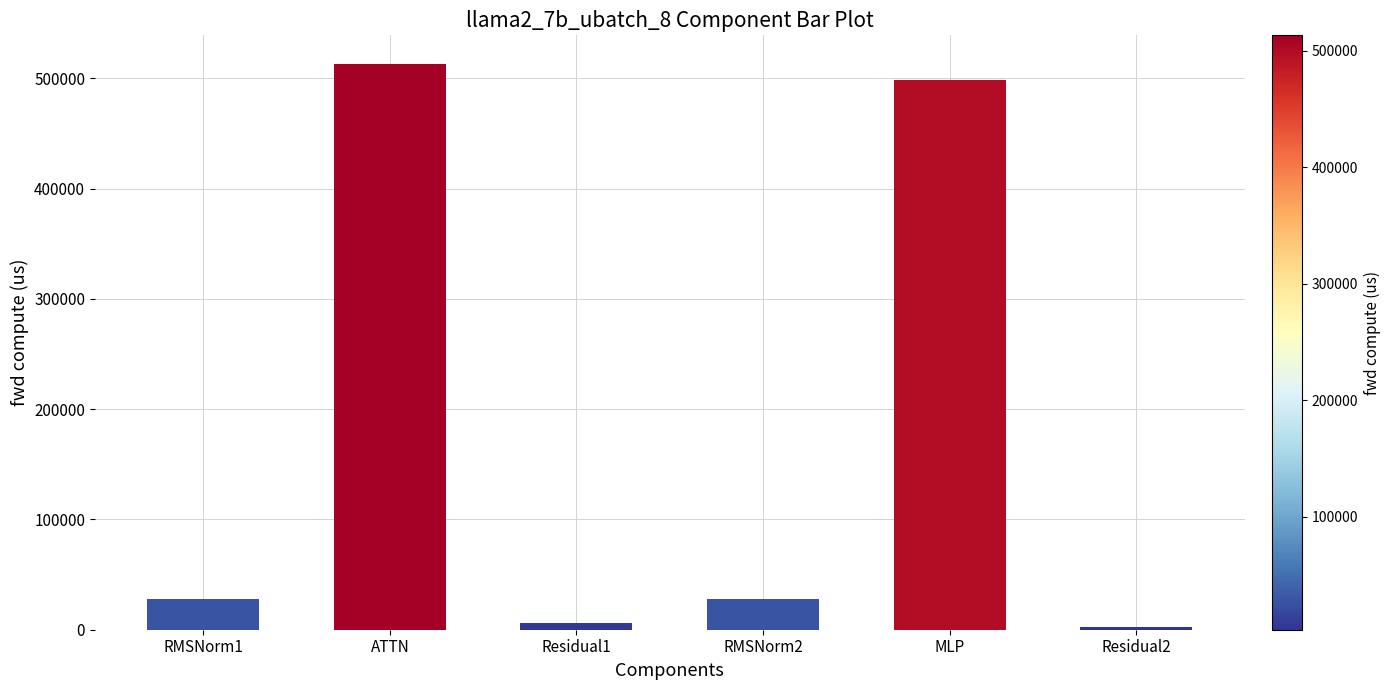

Is it true that the value at RMSNorm2 is 28052.7?

True